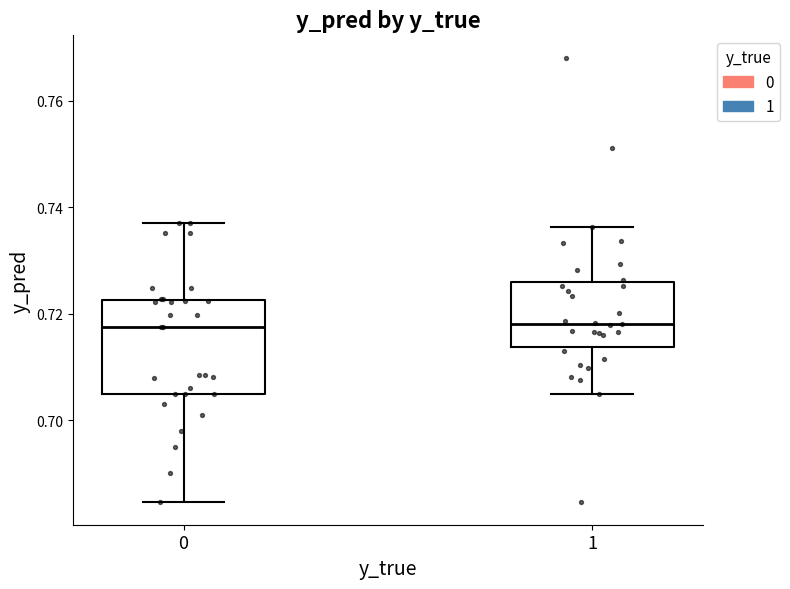

Reading left to right, read every box against the y-axis: the position of its median line, the range the box covers, and the ends of its whiskers. The values are not printed on the chart, so give them approximately, as read against the axis.

0: median 0.718, box 0.704 to 0.722, whiskers 0.684 to 0.738
1: median 0.718, box 0.714 to 0.726, whiskers 0.704 to 0.736